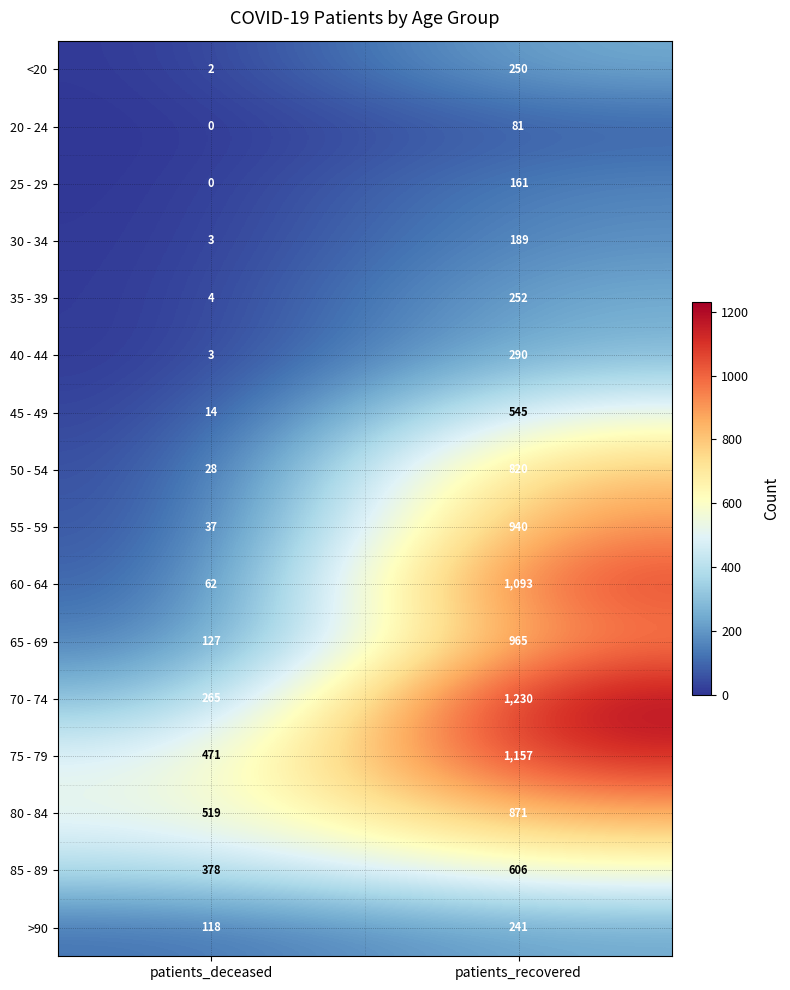

The value of 60 - 64 at patients_recovered is 1093. True or false?

True